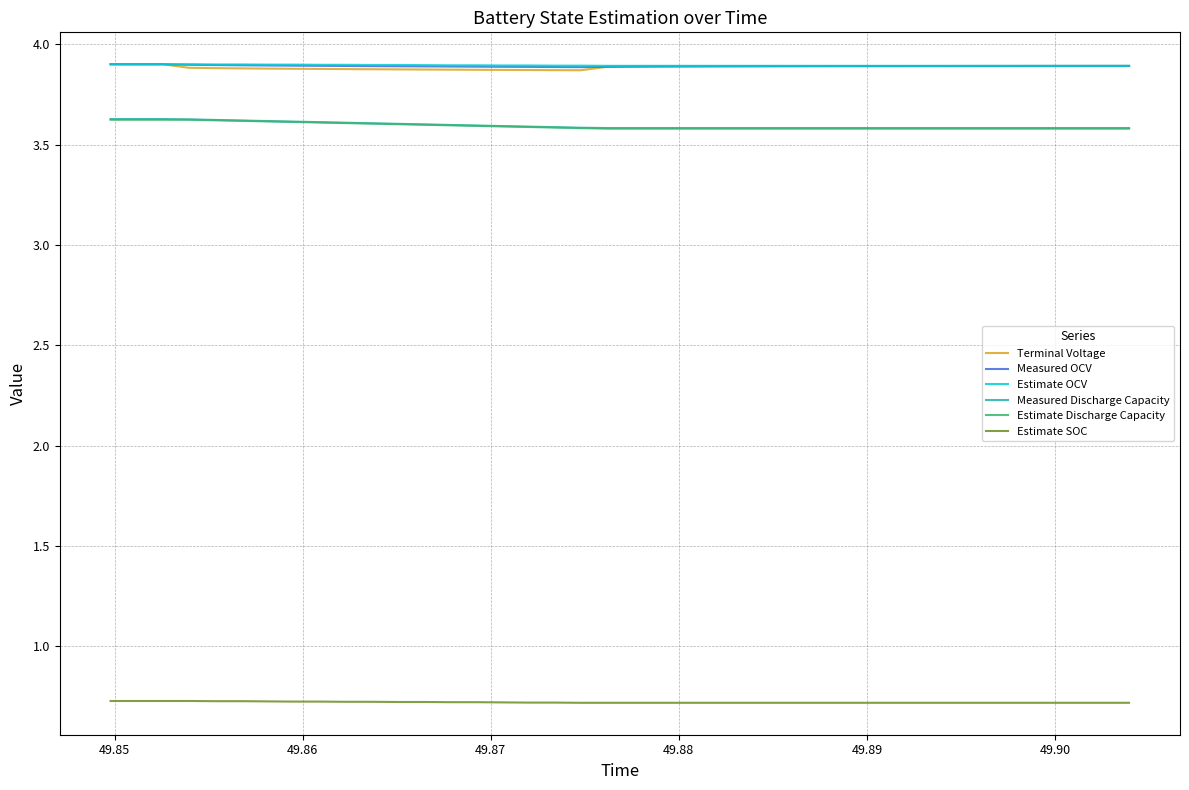

True or false: Measured OCV and Estimate SOC cross at least once.

False